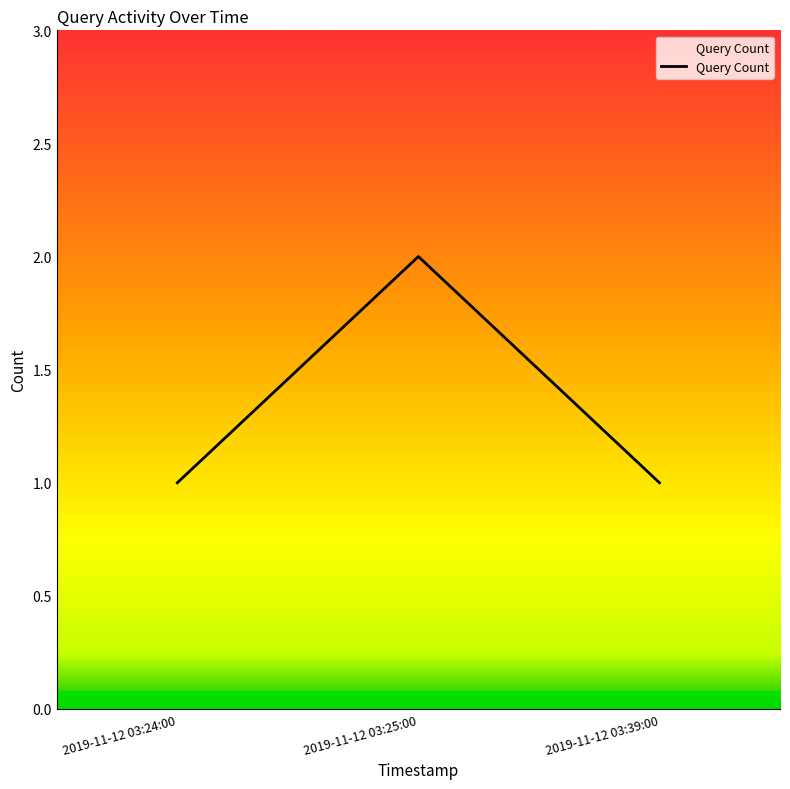

What position from the left is 2019-11-12 03:39:00?

3